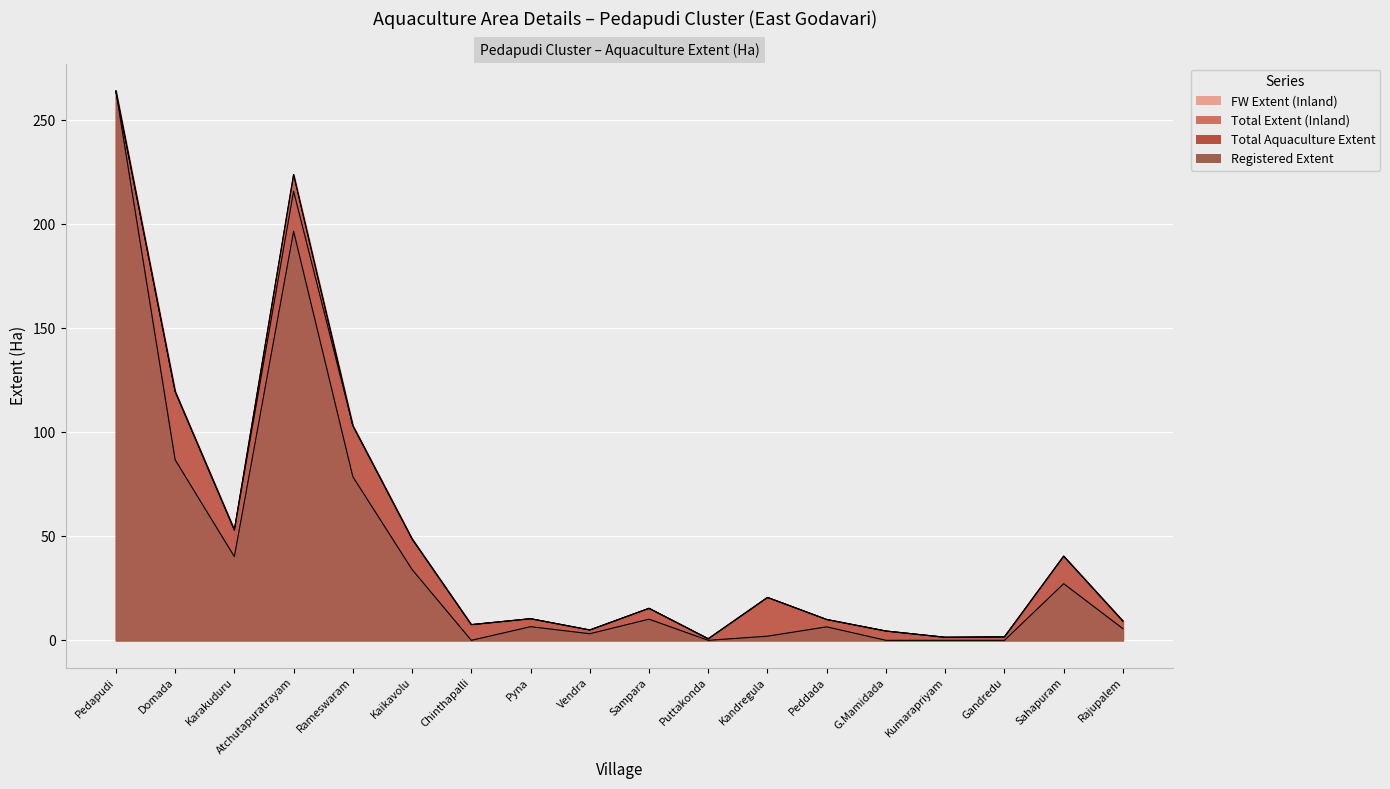

How many data points in Registered Extent are above 6?

10